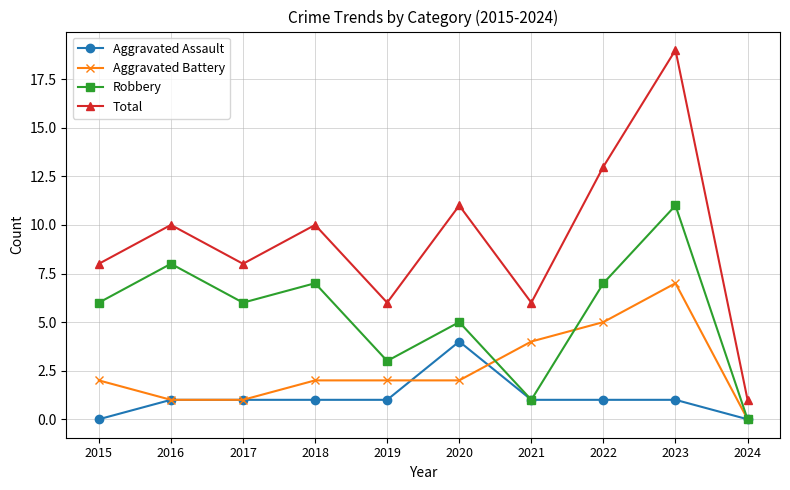

Does the chart display data point markers on the line(s)?

Yes